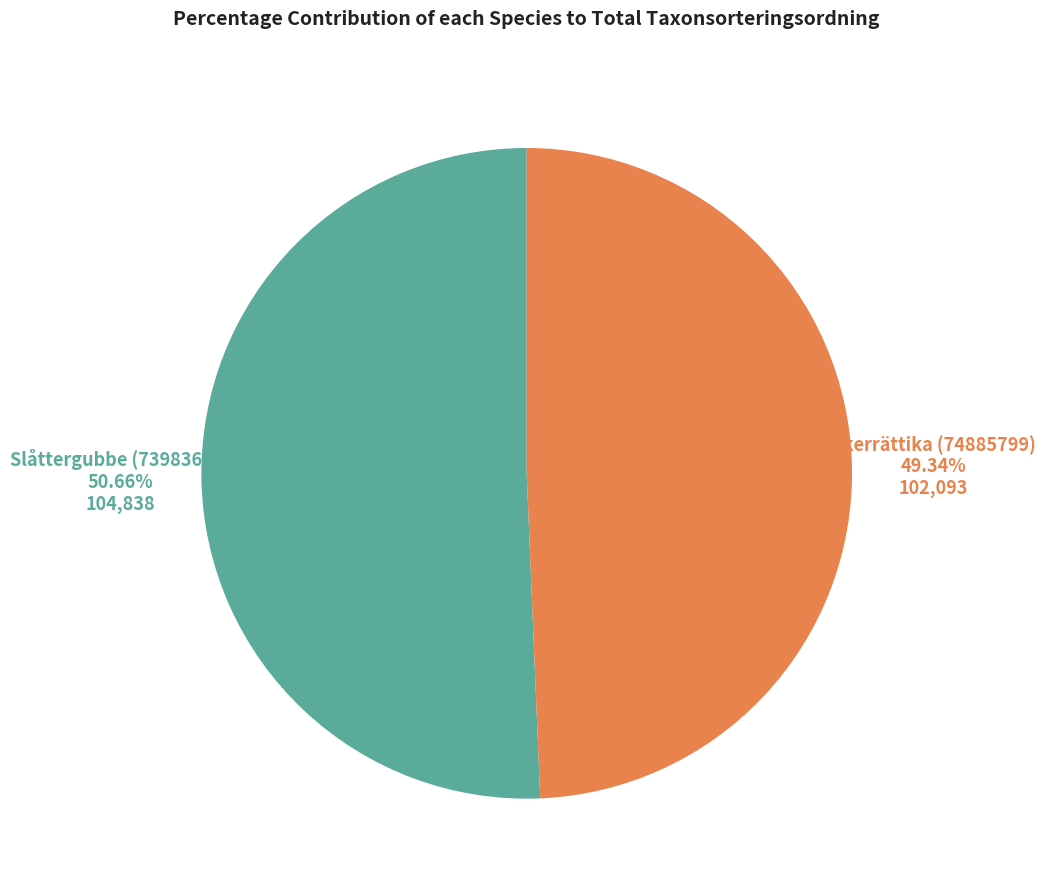

Is there any slice that represents more than half of the pie?

Yes